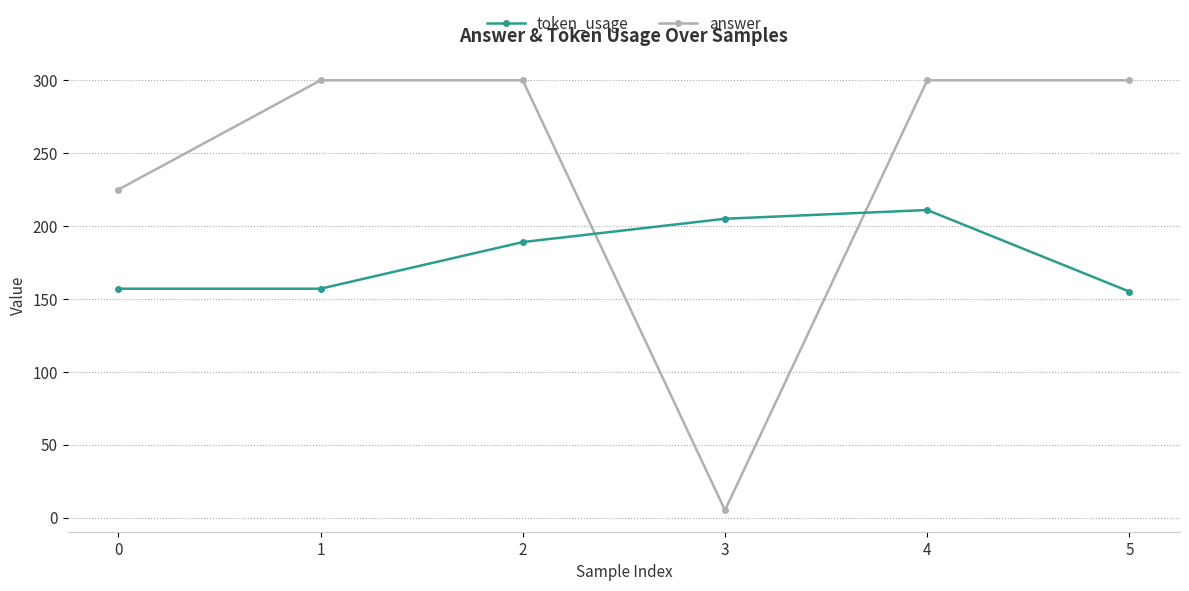

True or false: token_usage has more than 0 interior local peaks.

True